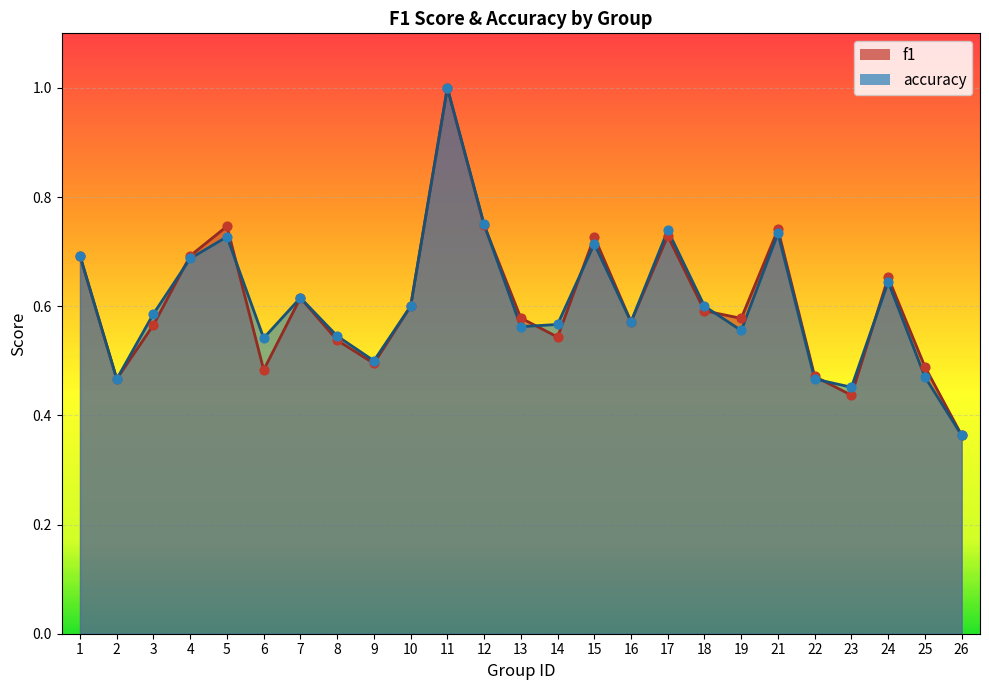

At how many categories does at least one series exceed 0?

25